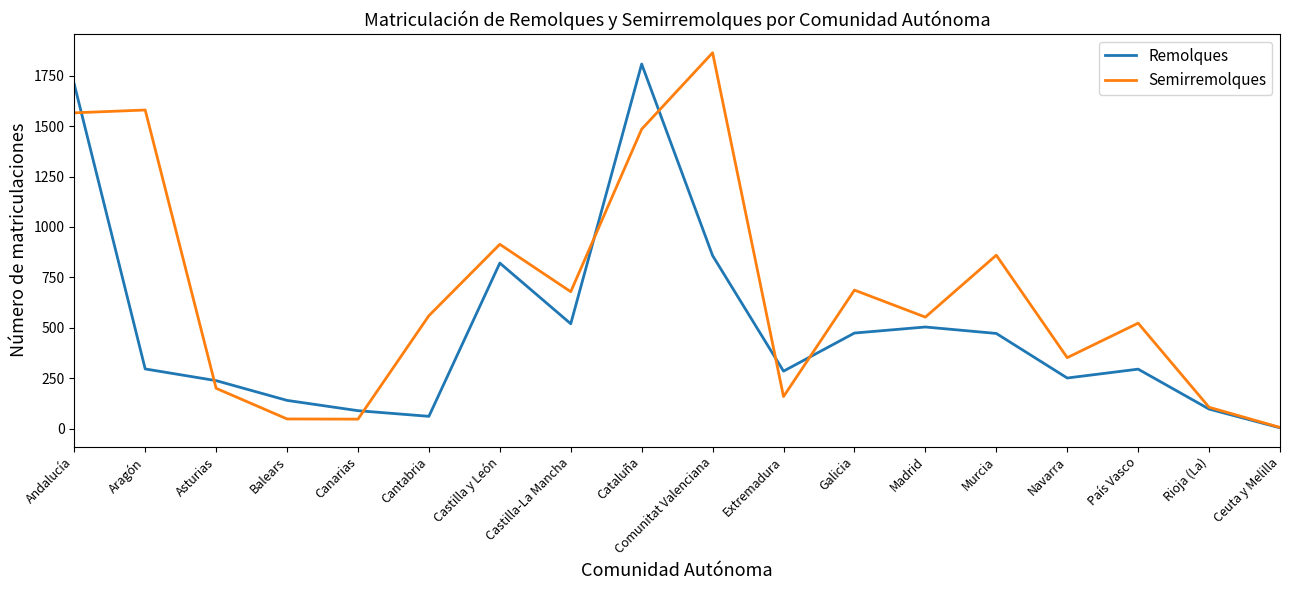

What is the difference between the highest and lowest values at Castilla y León?

93